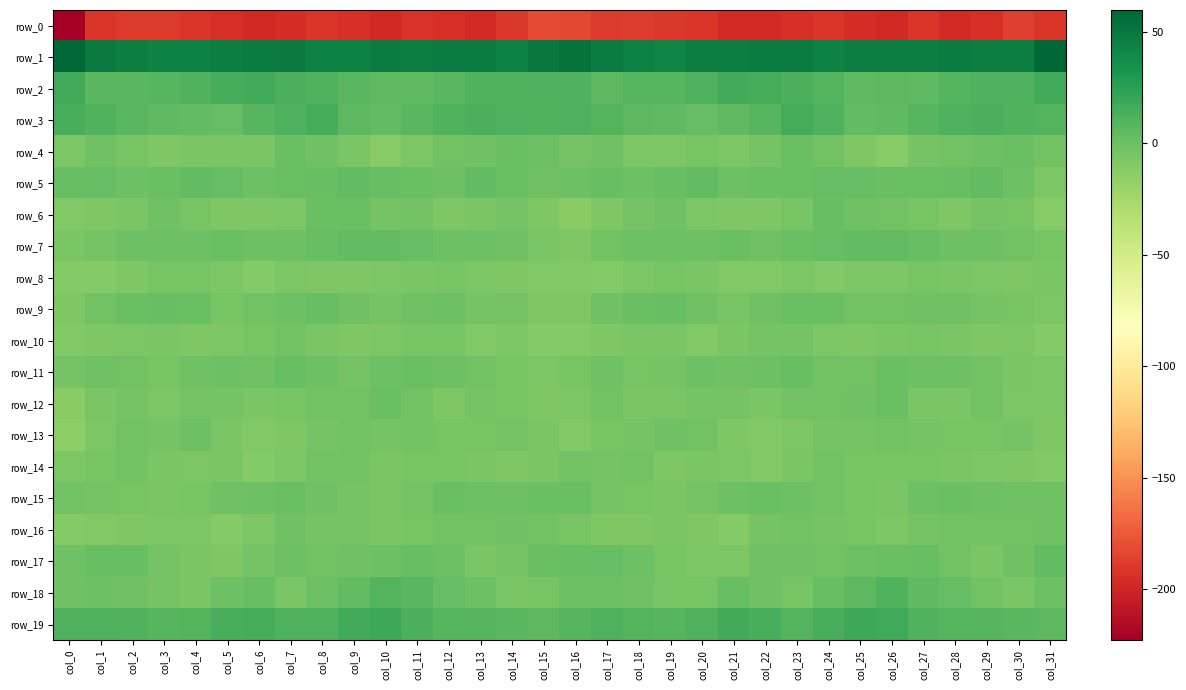

What is the maximum value shown in the chart?

59.7